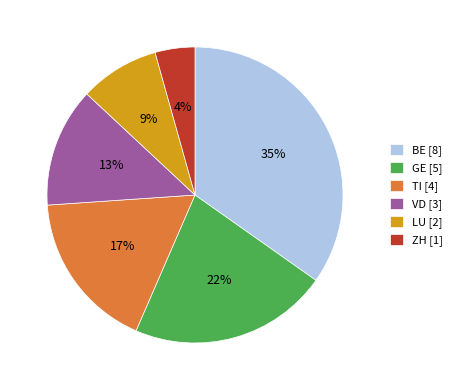

Is GE the majority of the pie?

No